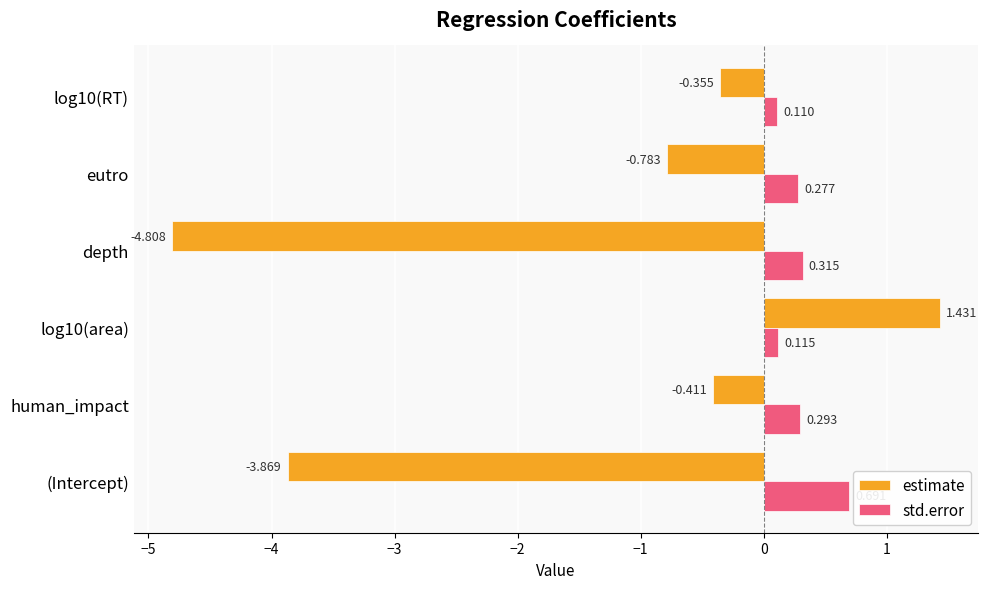

Which category has the lowest value across all series?

depth